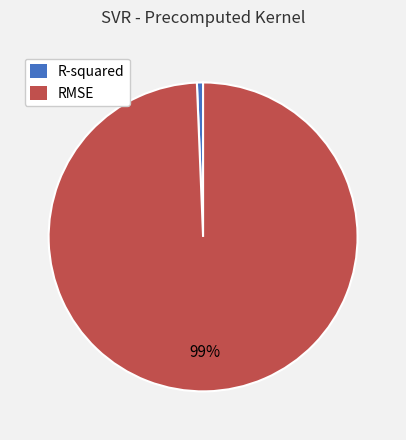

To the nearest percent, what is the average slice percentage?

50%